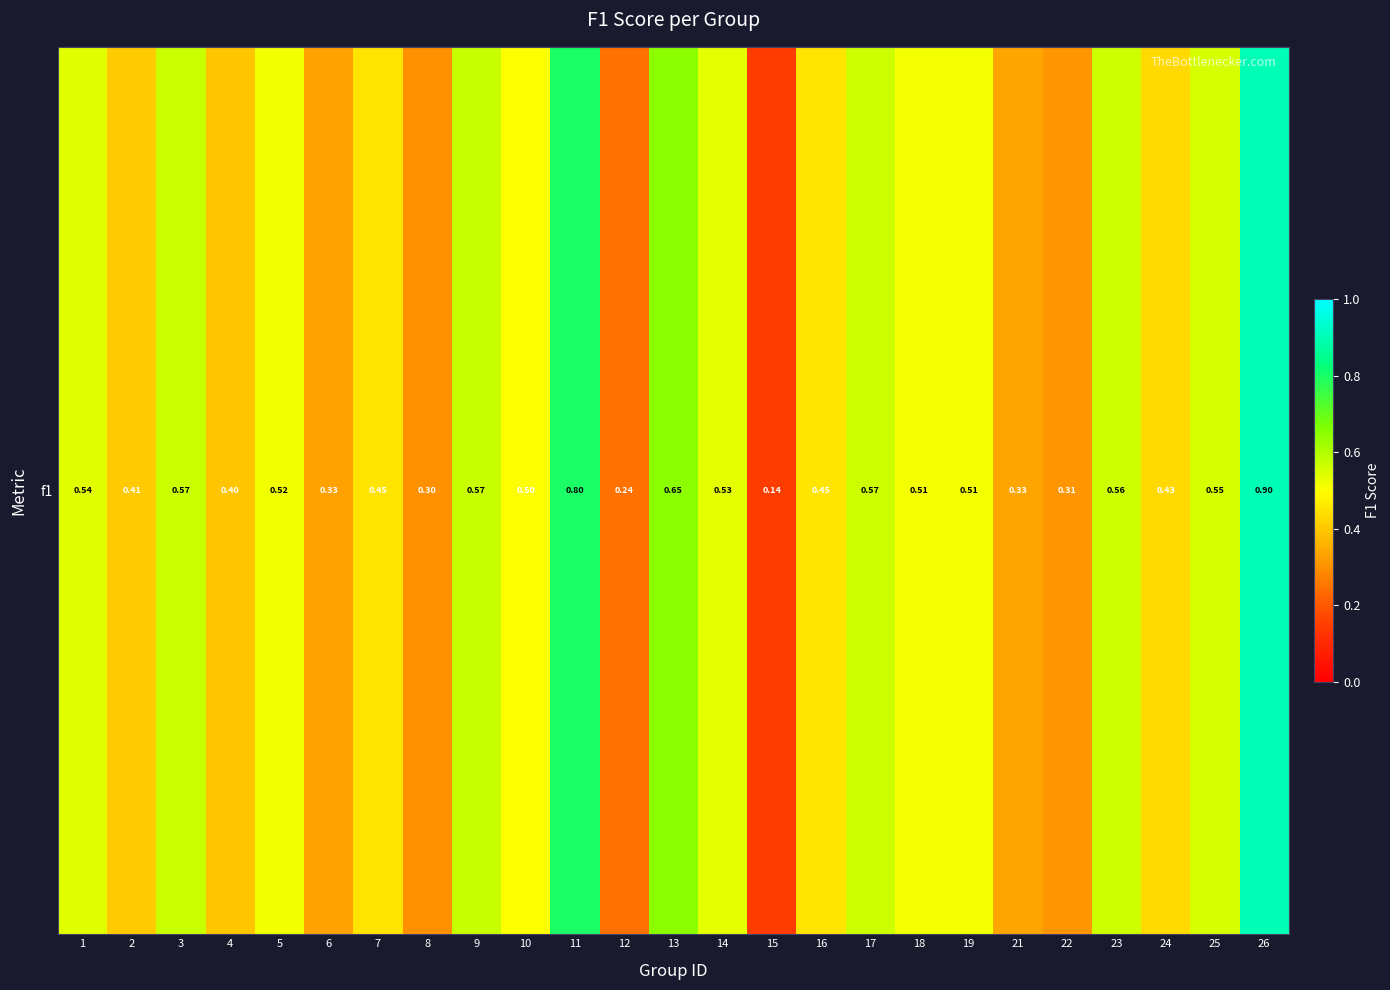

True or false: the data shows 0.7 at 10.

False